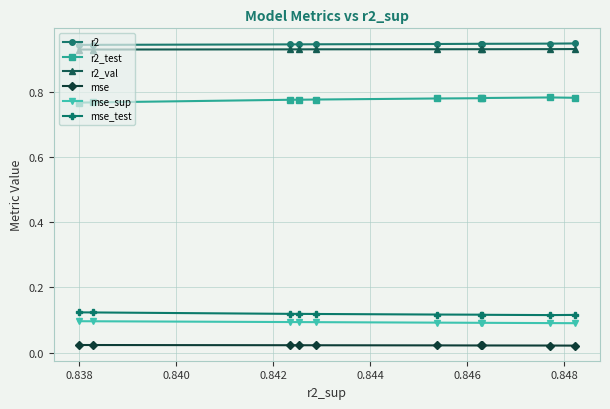

True or false: r2_val and mse_test cross at least once.

False